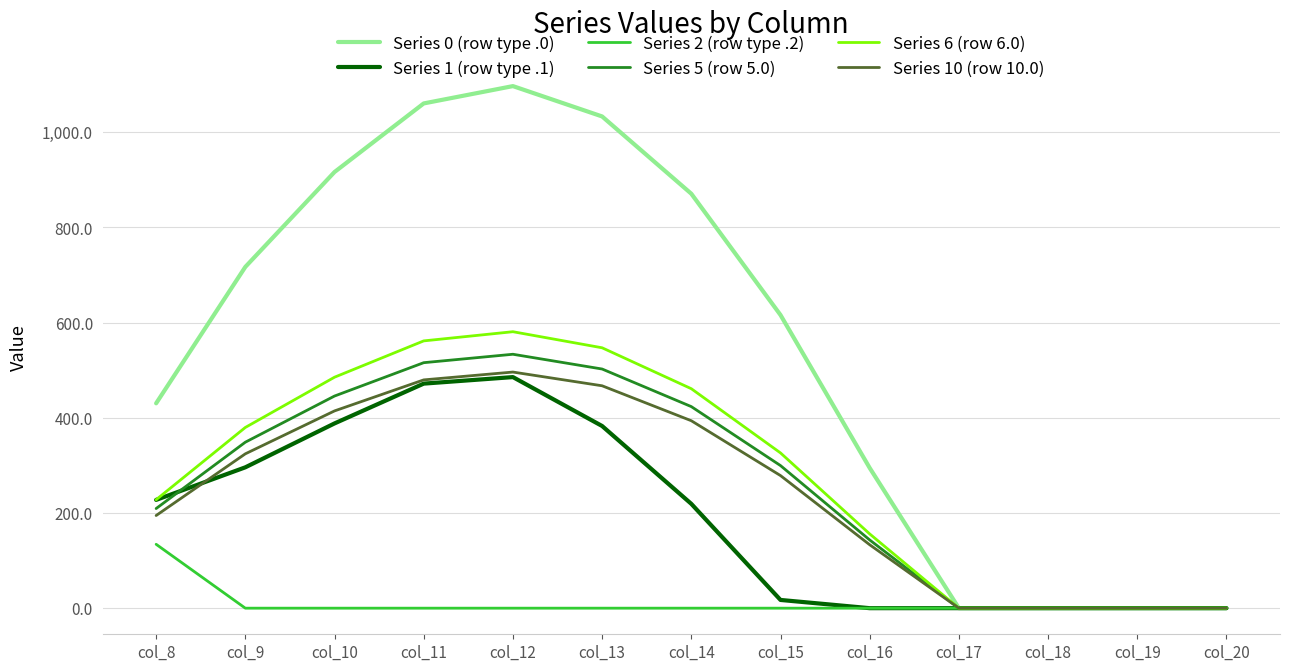

The value of Series 10 (row 10.0) at col_20 is -197.5. True or false?

False